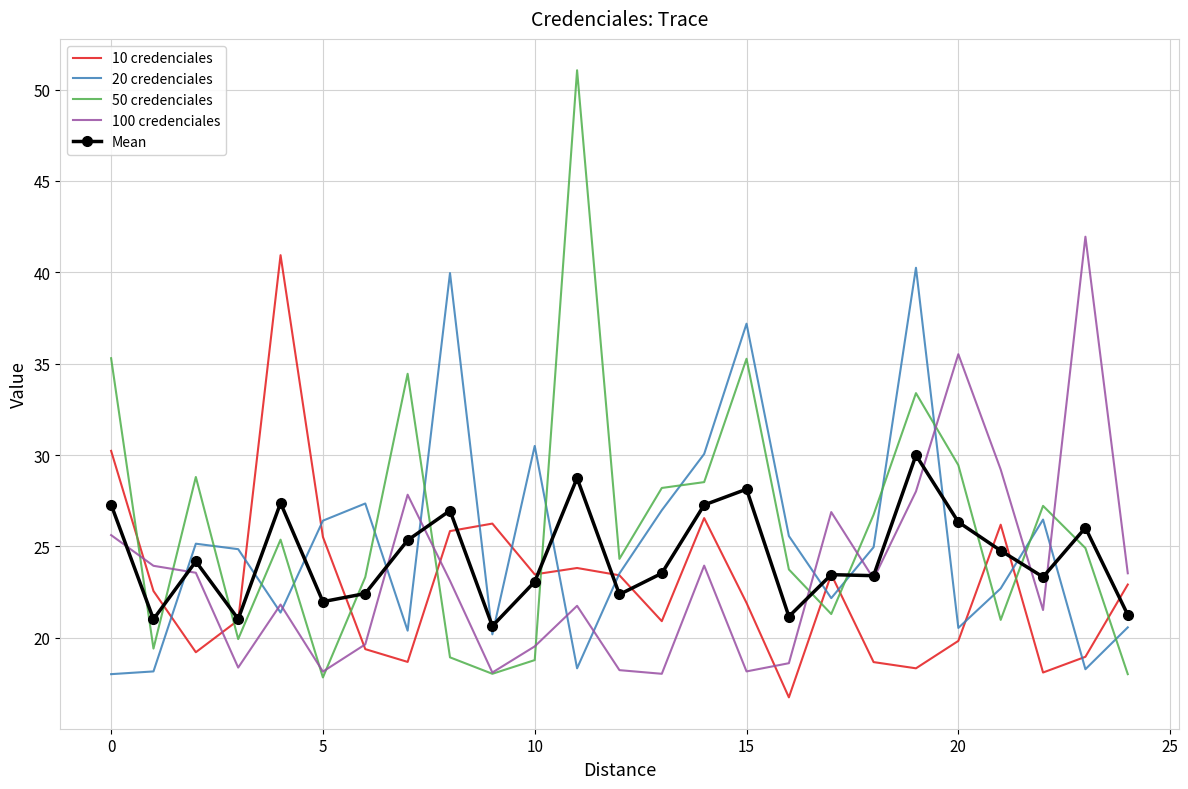

True or false: 10 credenciales and 50 credenciales cross at least once.

True